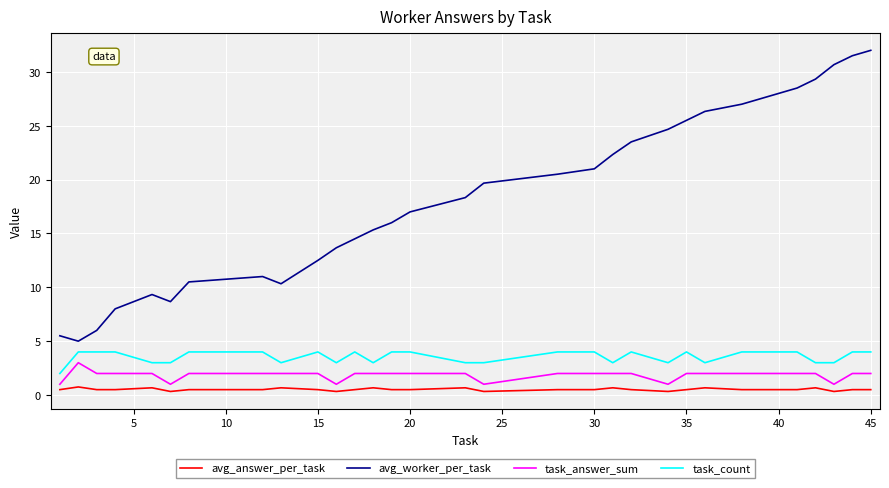

True or false: avg_worker_per_task and task_count cross at least once.

False